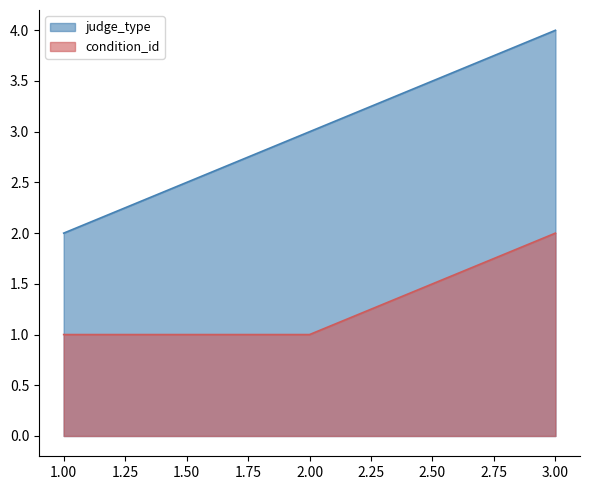

How many series are shown in this chart?

2